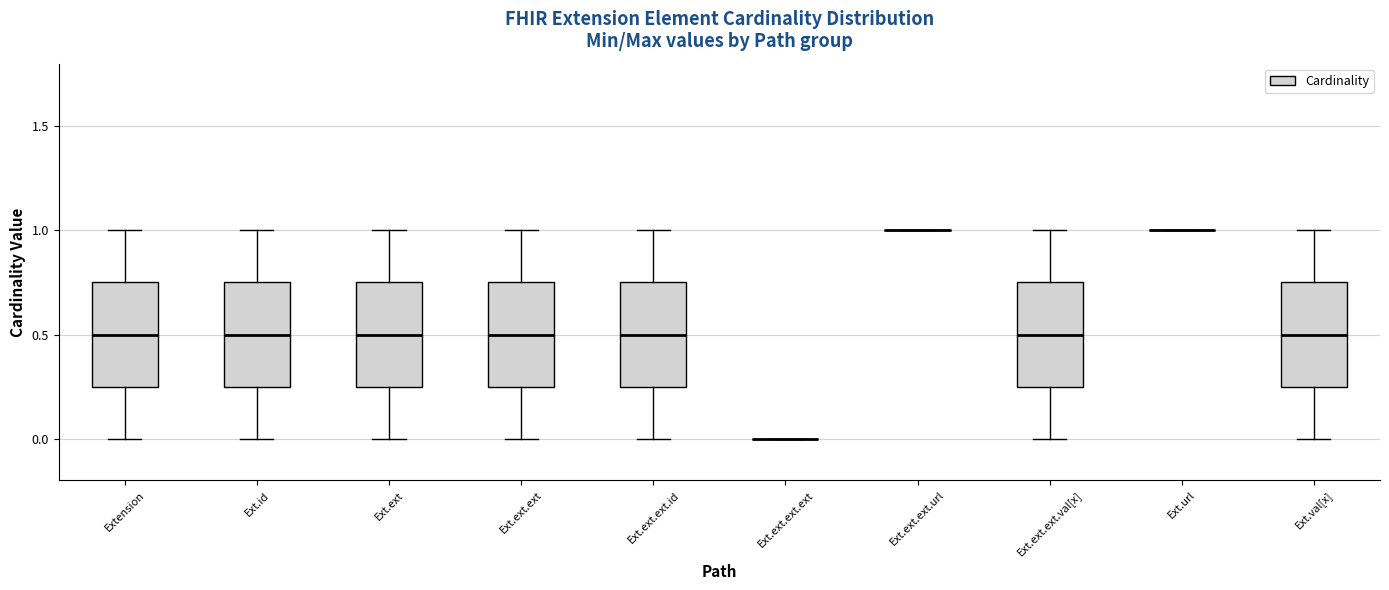

Reading left to right, read every box against the y-axis: the position of its median line, the range the box covers, and the ends of its whiskers. The values are not printed on the chart, so give them approximately, as read against the axis.

Extension: median 0.50, box 0.25 to 0.75, whiskers 0.00 to 1.00
Ext.id: median 0.50, box 0.25 to 0.75, whiskers 0.00 to 1.00
Ext.ext: median 0.50, box 0.25 to 0.75, whiskers 0.00 to 1.00
Ext.ext.ext: median 0.50, box 0.25 to 0.75, whiskers 0.00 to 1.00
Ext.ext.ext.id: median 0.50, box 0.25 to 0.75, whiskers 0.00 to 1.00
Ext.ext.ext.ext: box collapsed to a line at 0.00, whiskers 0.00 to 0.00
Ext.ext.ext.url: box collapsed to a line at 1.00, whiskers 1.00 to 1.00
Ext.ext.ext.val[x]: median 0.50, box 0.25 to 0.75, whiskers 0.00 to 1.00
Ext.url: box collapsed to a line at 1.00, whiskers 1.00 to 1.00
Ext.val[x]: median 0.50, box 0.25 to 0.75, whiskers 0.00 to 1.00